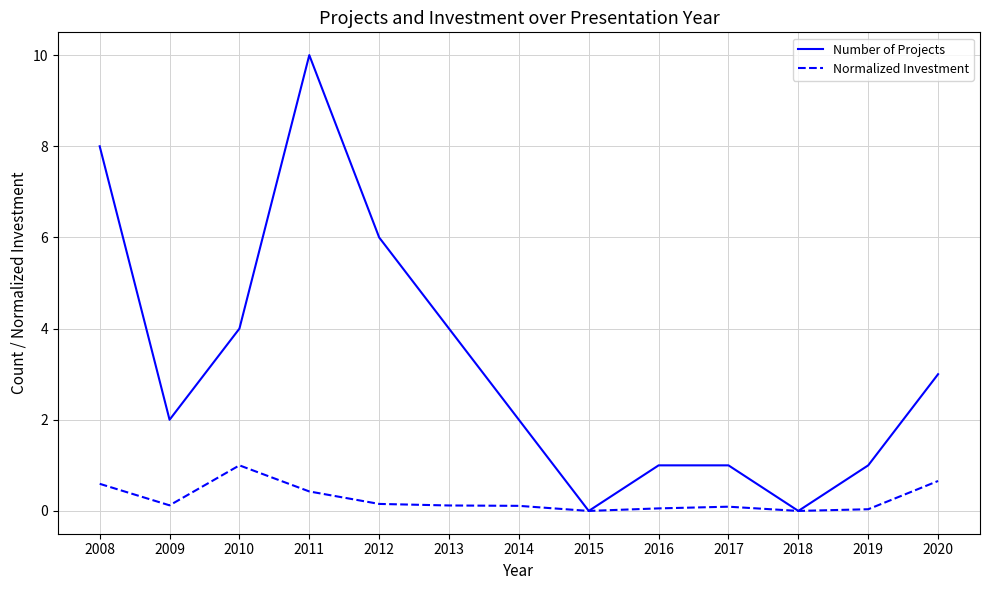

What is the difference between the maximum and minimum values in the Normalized Investment series?

1.0